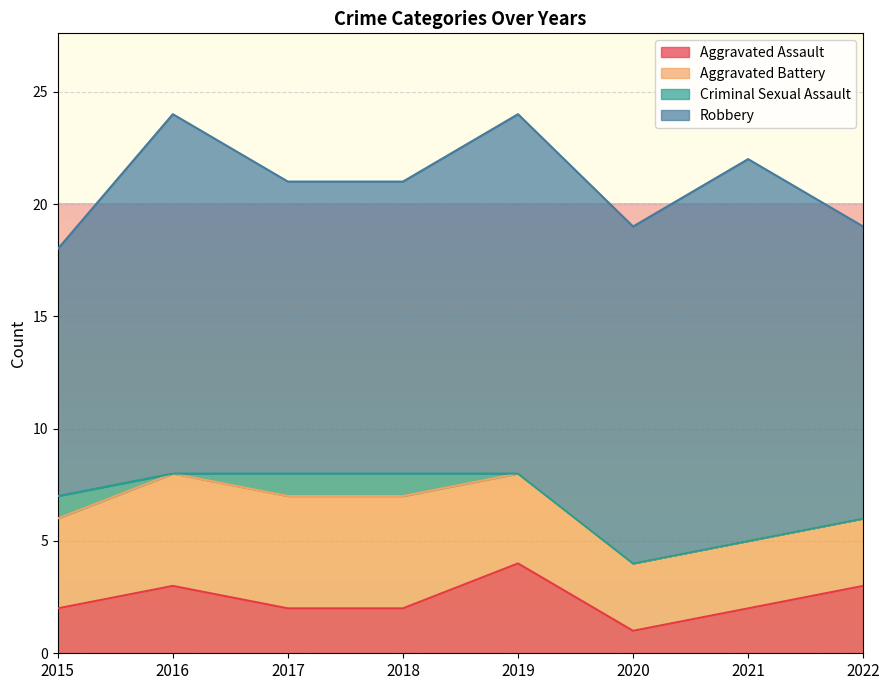

List the labels in order of Aggravated Assault value, smallest first.

2020, 2015, 2017, 2018, 2021, 2016, 2022, 2019